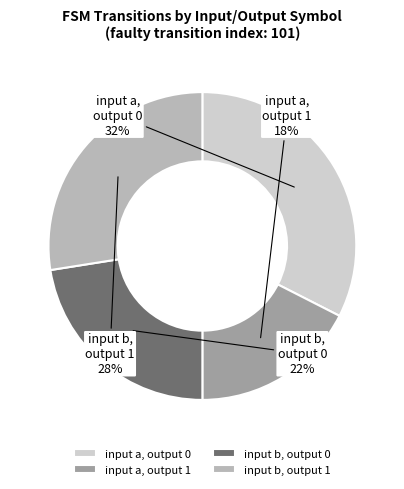

To the nearest percent, what is the difference between the largest and smallest slice percentages?

15%